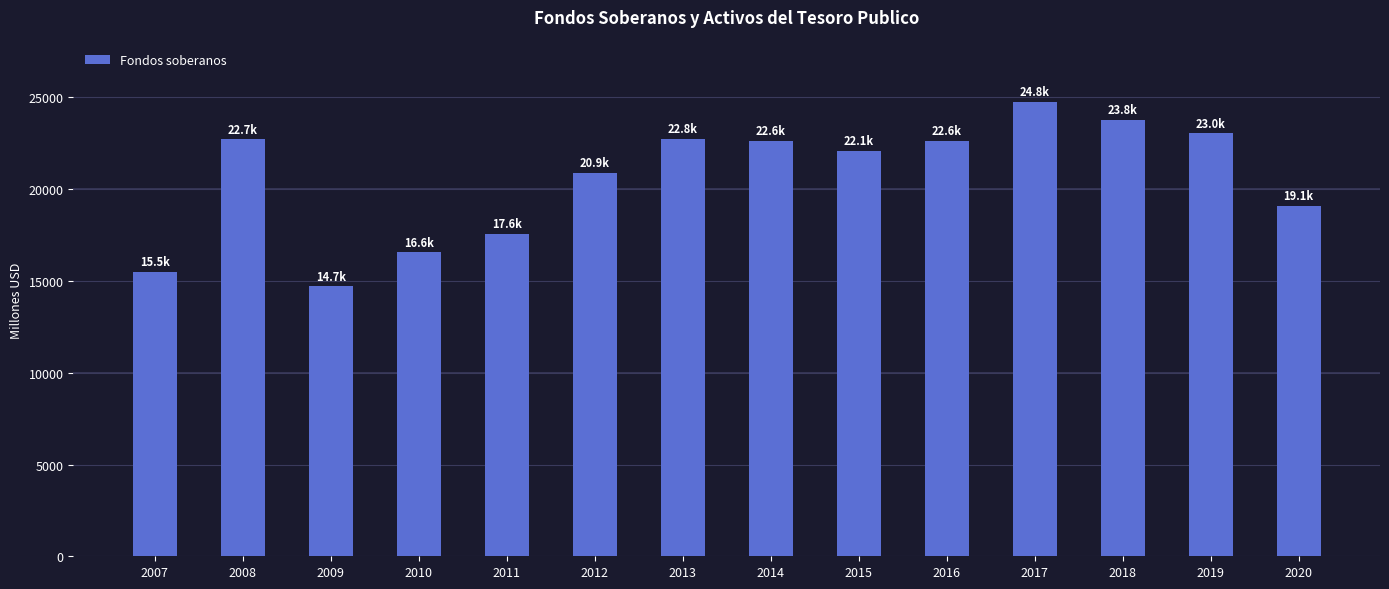

What is the difference between the values at 2018 and 2012?

2916